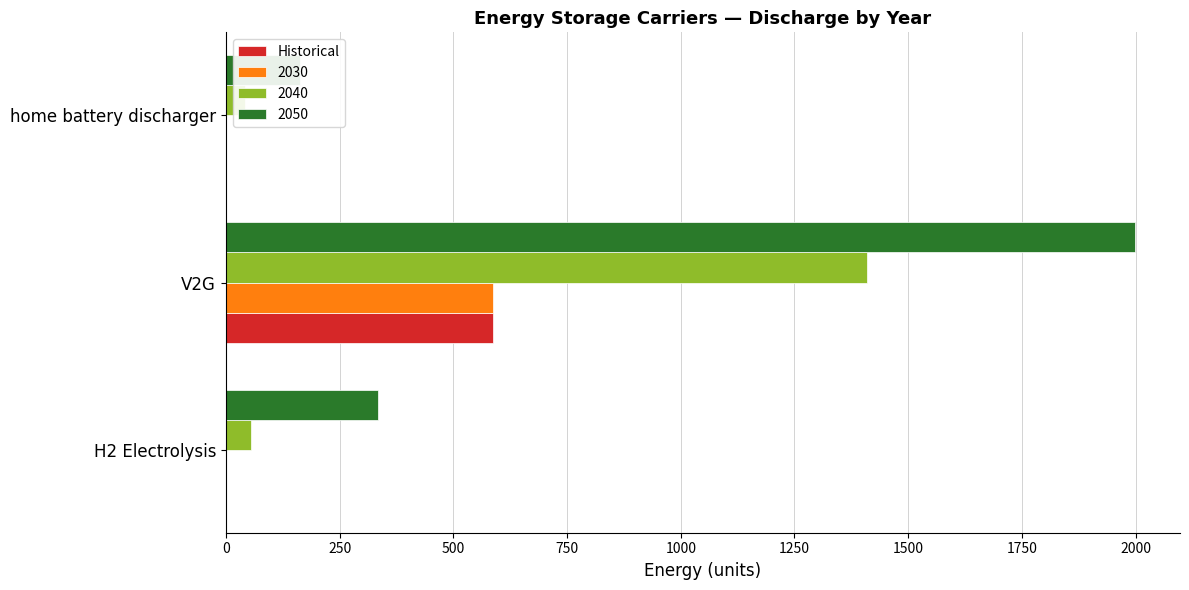

What is the change in value from 250 to 500?

-587.5